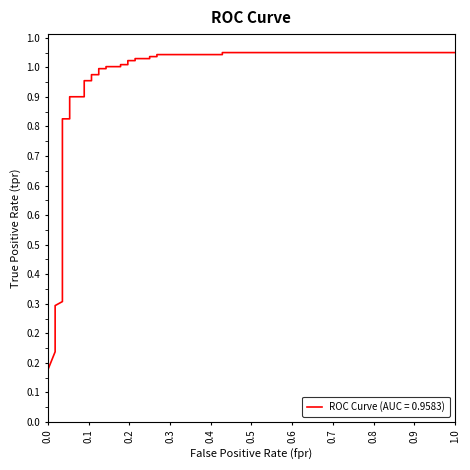

True or false: the data has more than 1 interior local peaks.

False